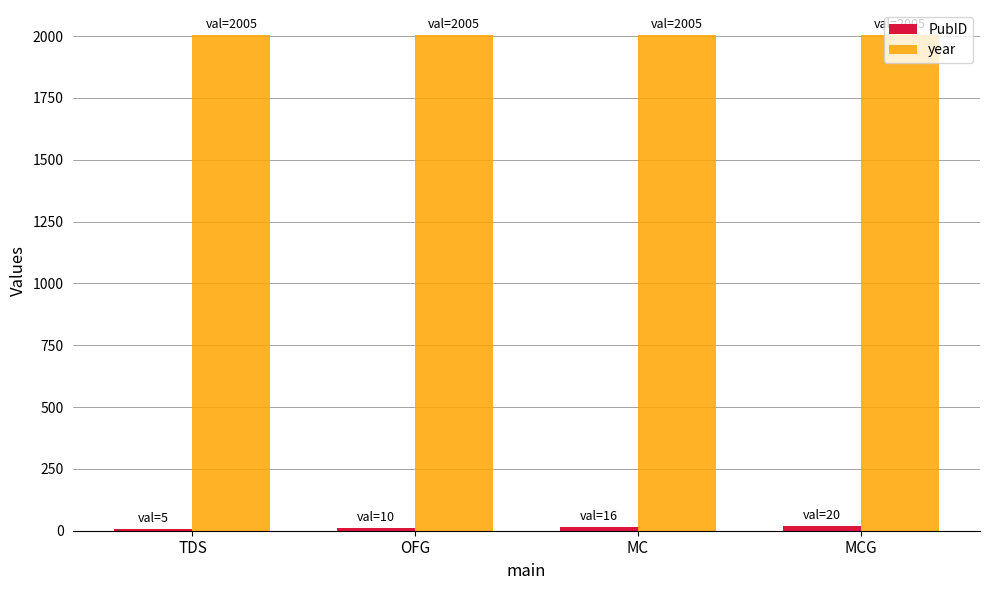

The value of year at OFG is 2005. True or false?

True